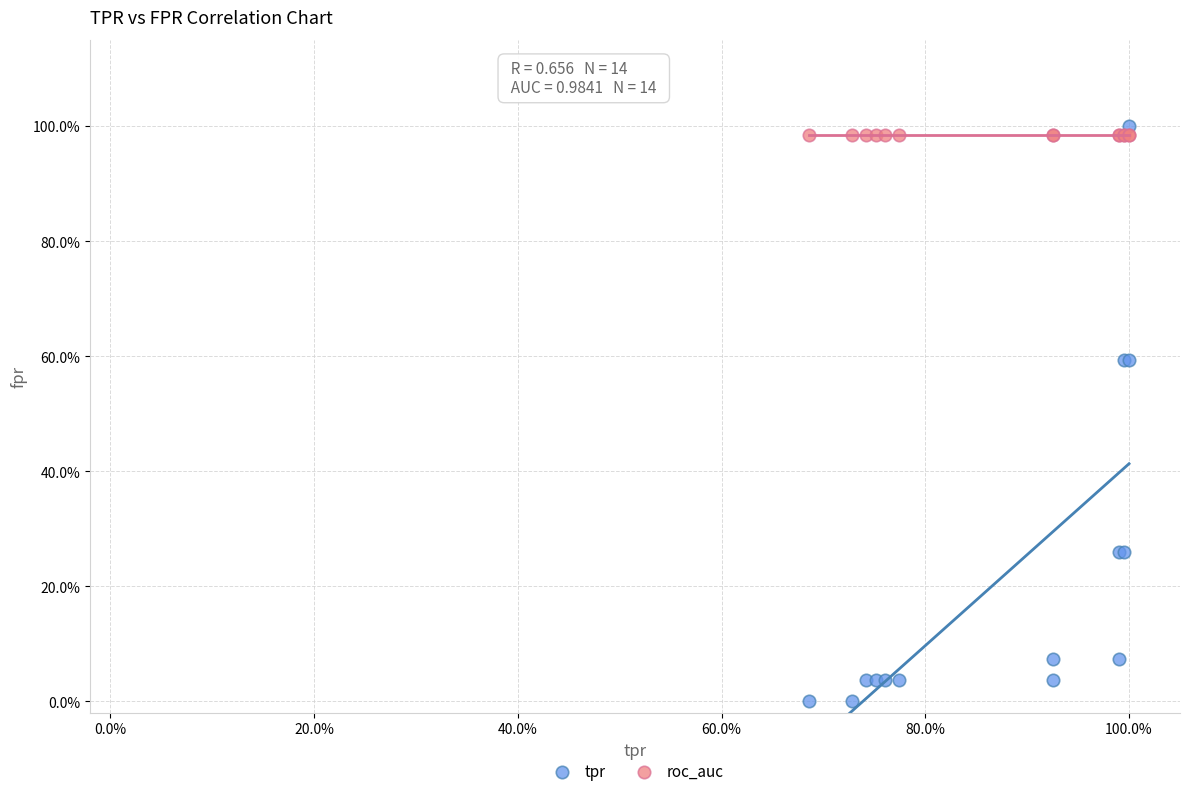

Which series contains the highest Y value?

tpr